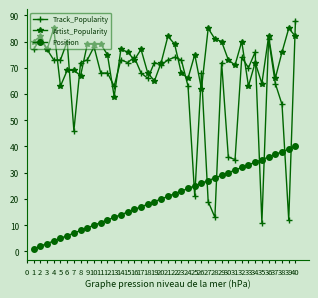

True or false: Position has a value of 24 at 17.

False